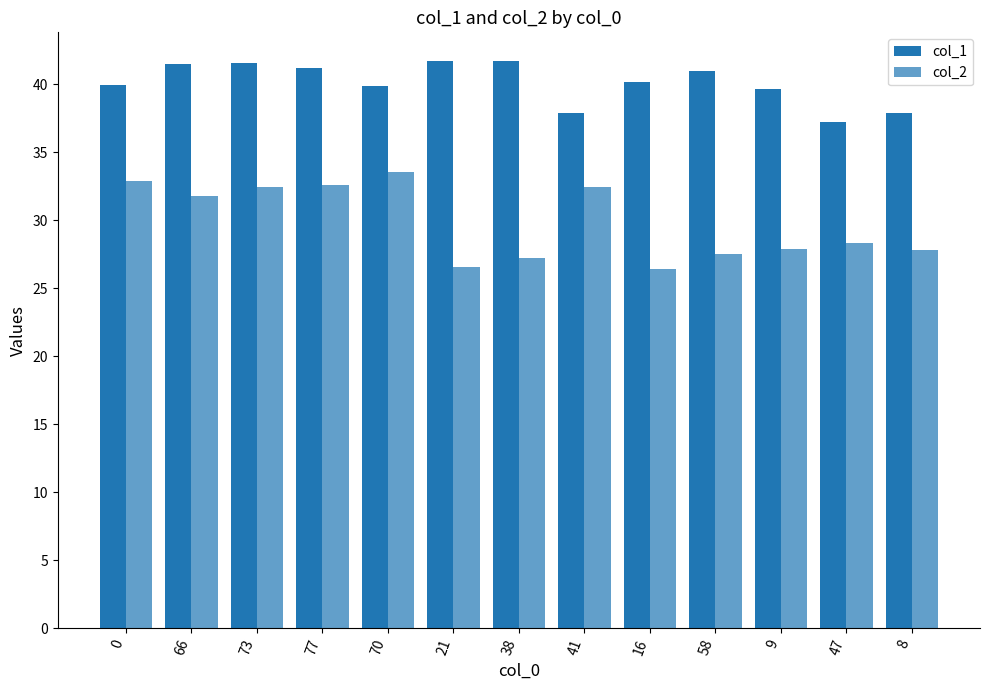

How many bars are there in each group?

2